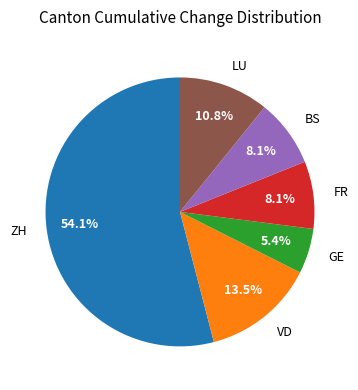

To the nearest percent, what is the average slice percentage?

17%